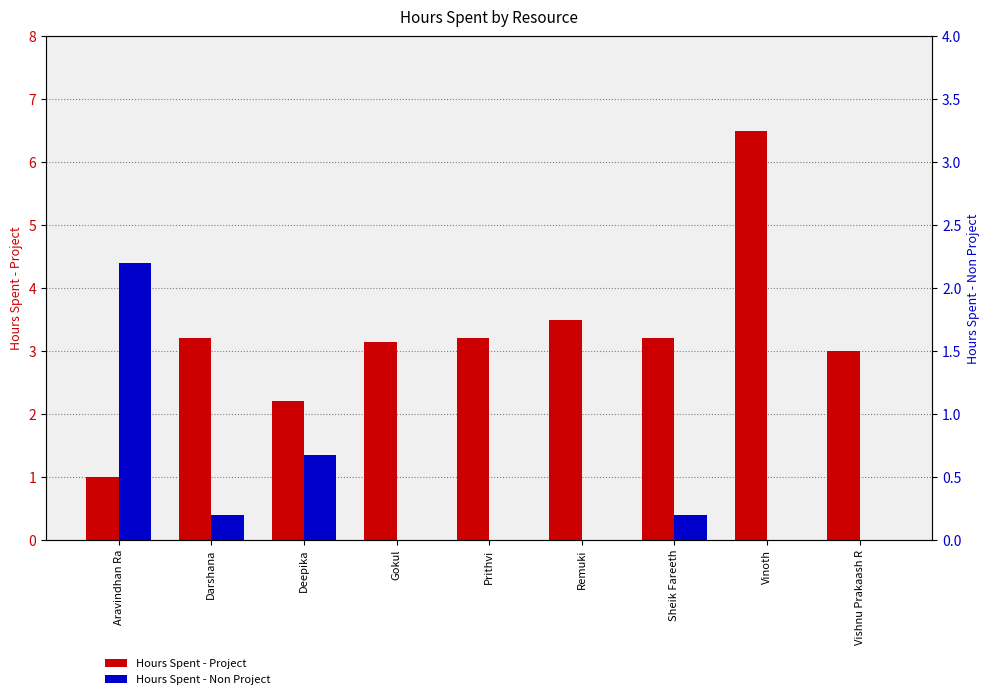

Which series has the widest spread of values?

Hours Spent - Project